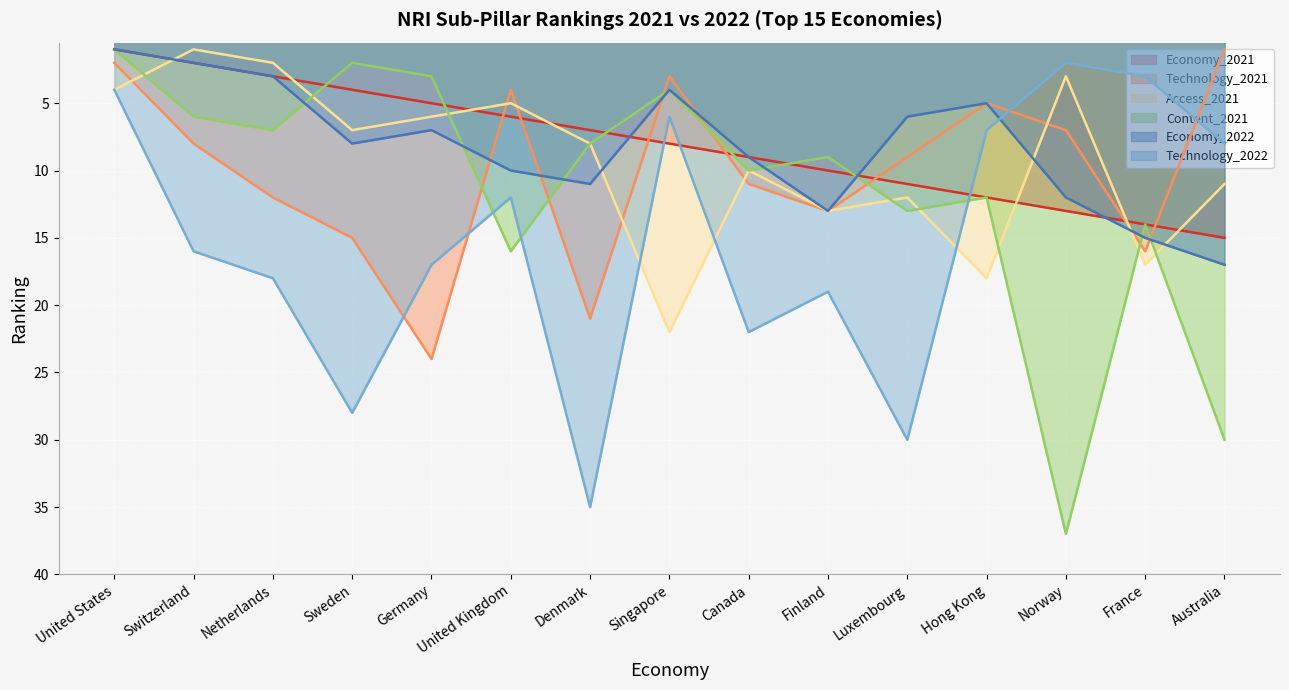

Does the chart display data point markers on the line(s)?

No